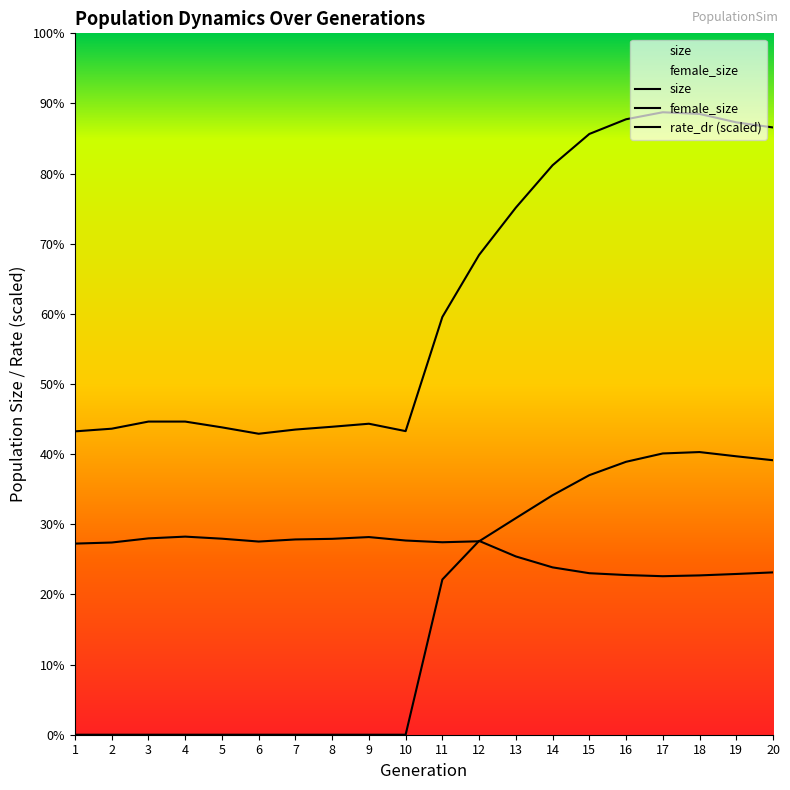

How many times do rate_dr and female_size cross each other?

2